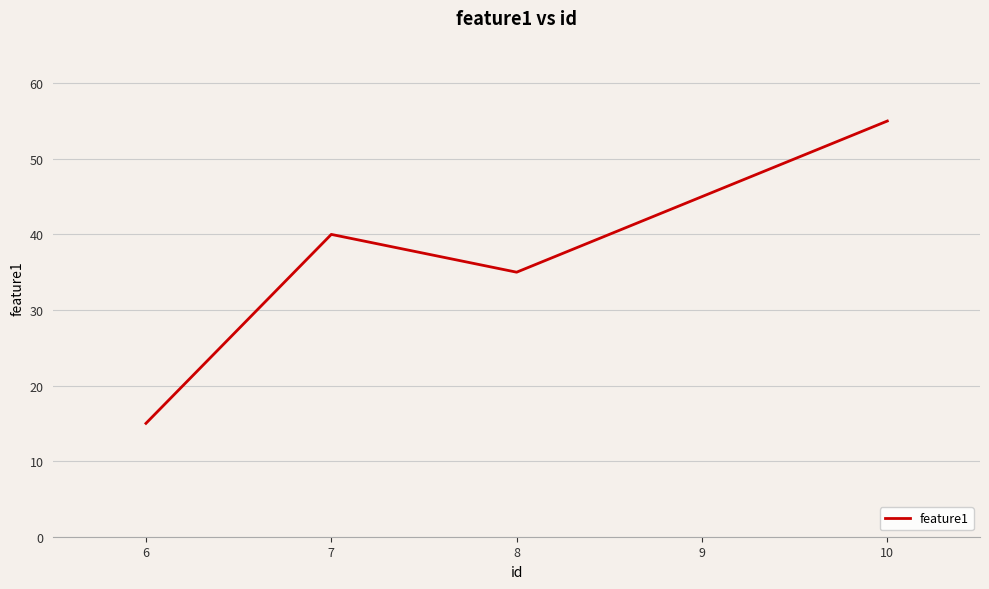

Which label corresponds to the smallest value in the chart?

6